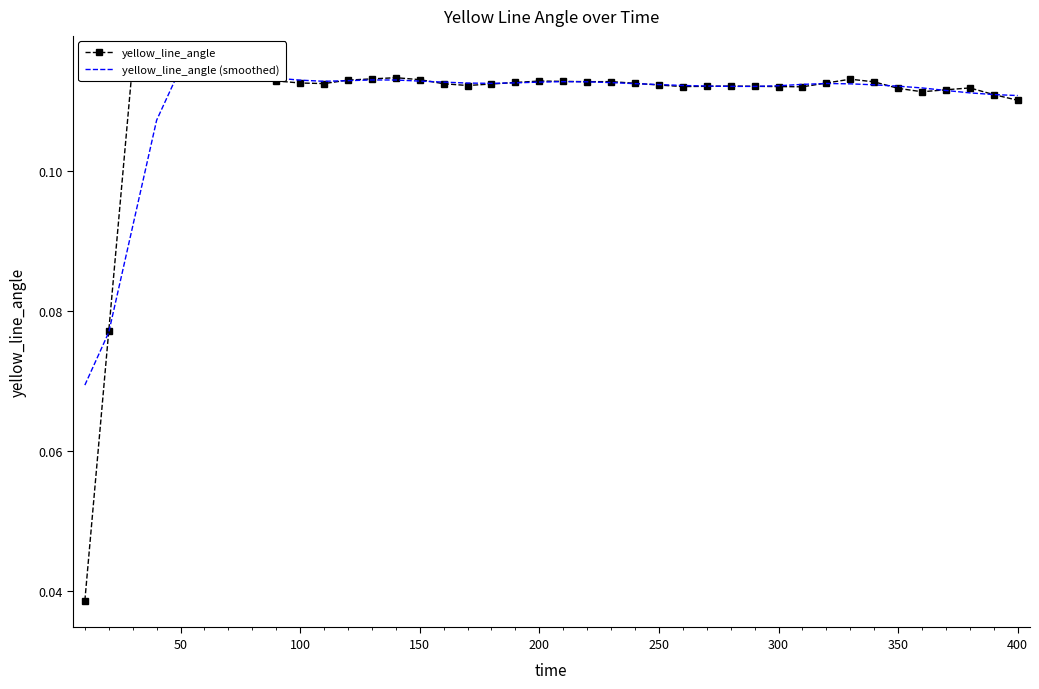

What is the value of the yellow_line_angle point at the 32nd from the left?

0.1